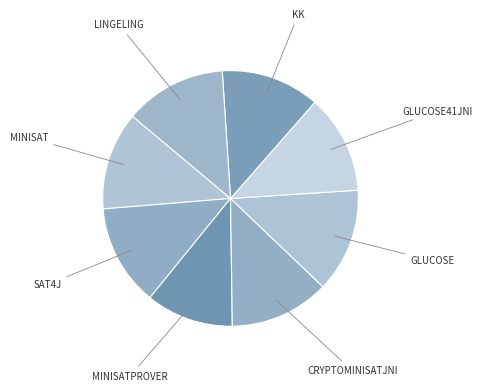

To the nearest percent, what is the average slice percentage?

12%